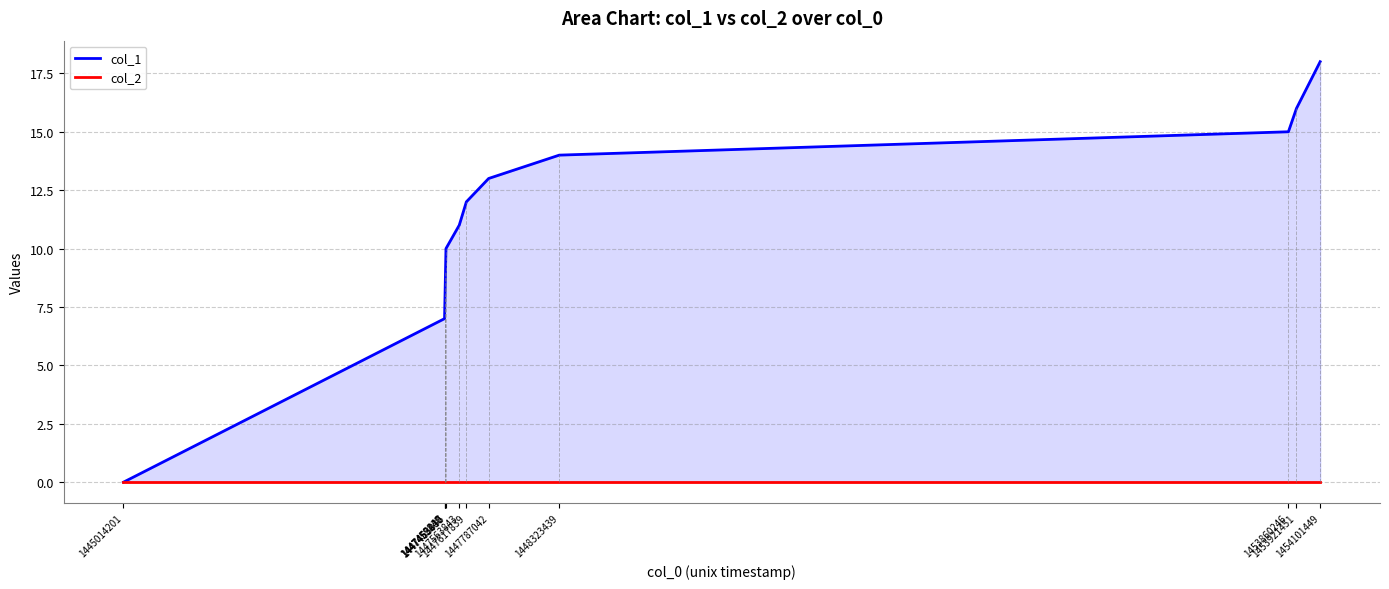

The value of col_1 at 1445014201 is 0. True or false?

True